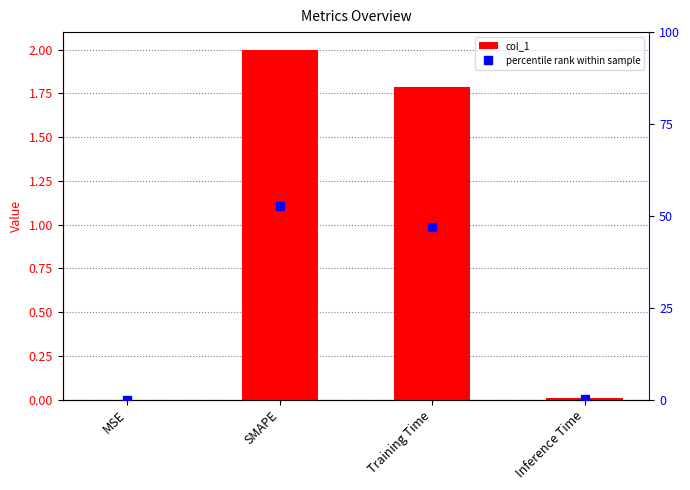

Which has a higher value, Training Time or Inference Time?

Training Time